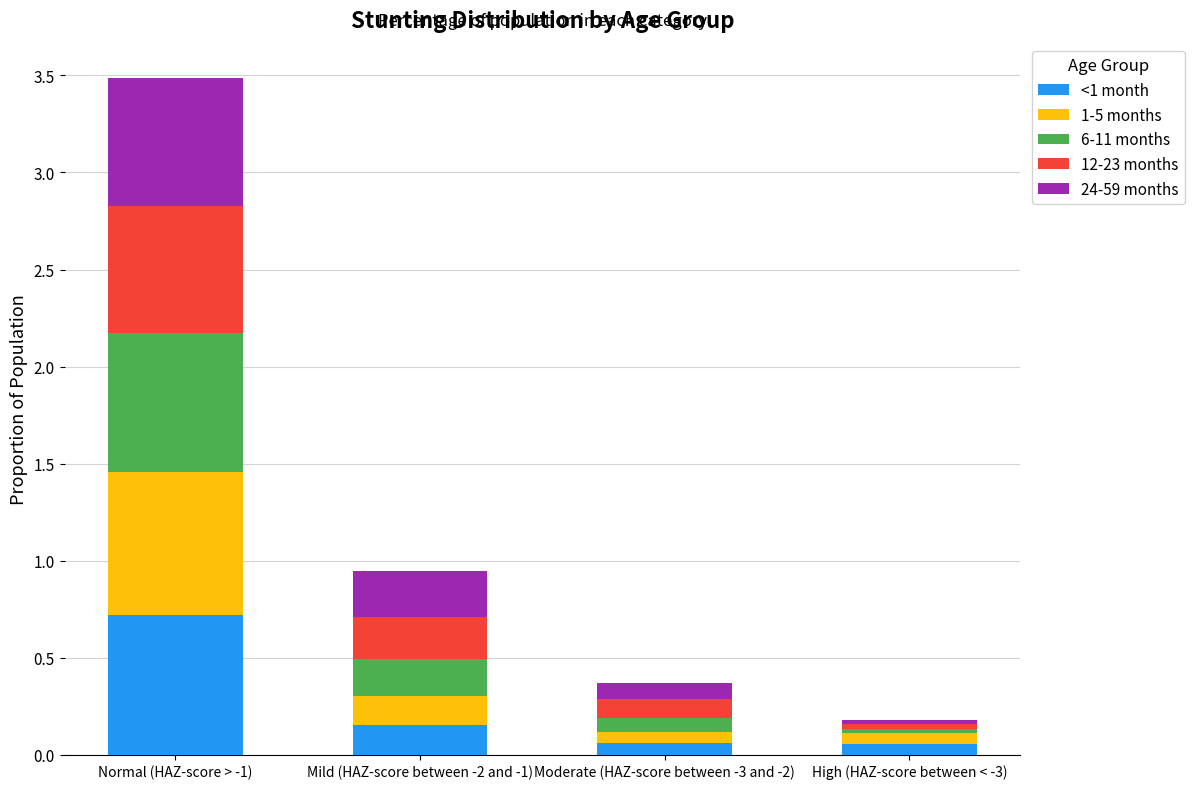

At which category is the sum across all series the highest?

Normal (HAZ-score > -1)